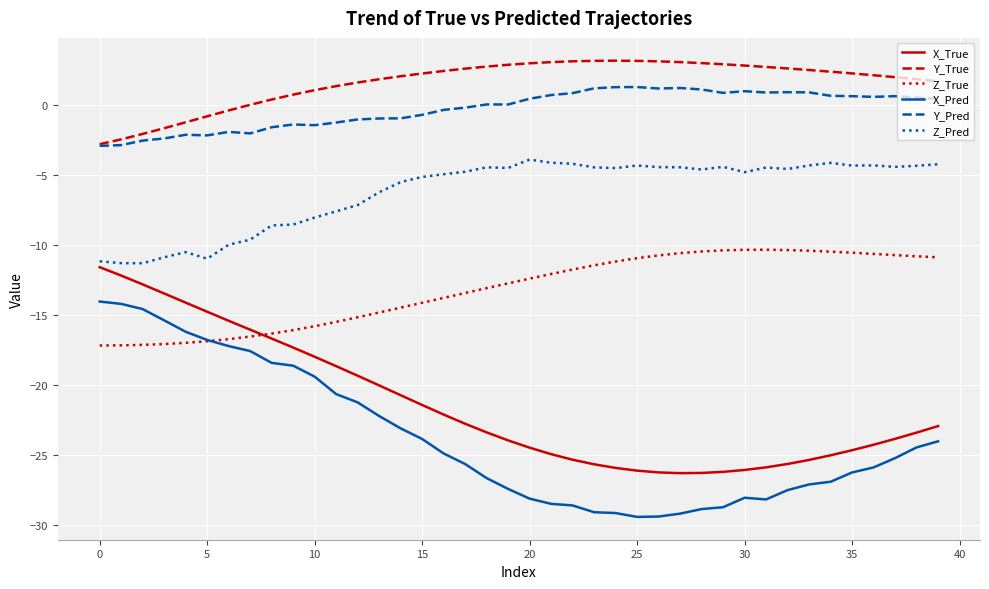

What is the maximum value for X_Pred?

-14.1